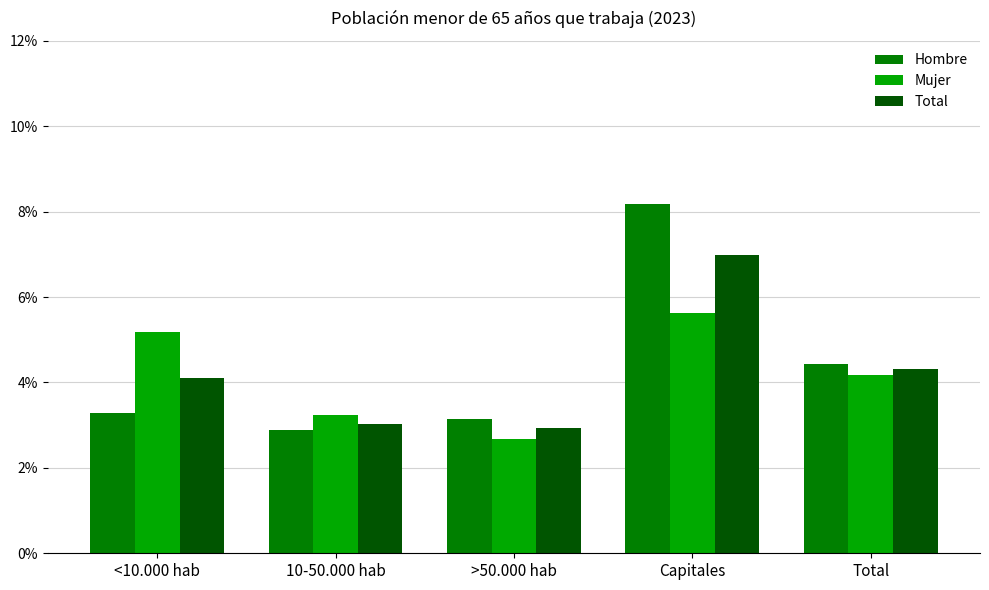

List the labels in order of Total value, largest first.

Capitales, Total, <10.000 hab, 10-50.000 hab, >50.000 hab